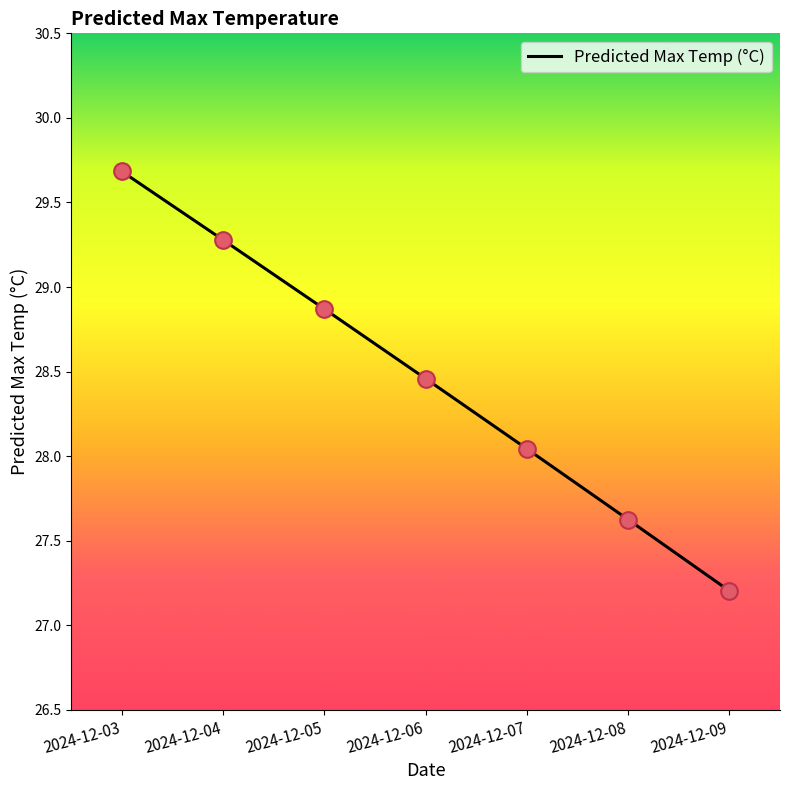

Between 2024-12-04 and 2024-12-08, which is larger?

2024-12-04